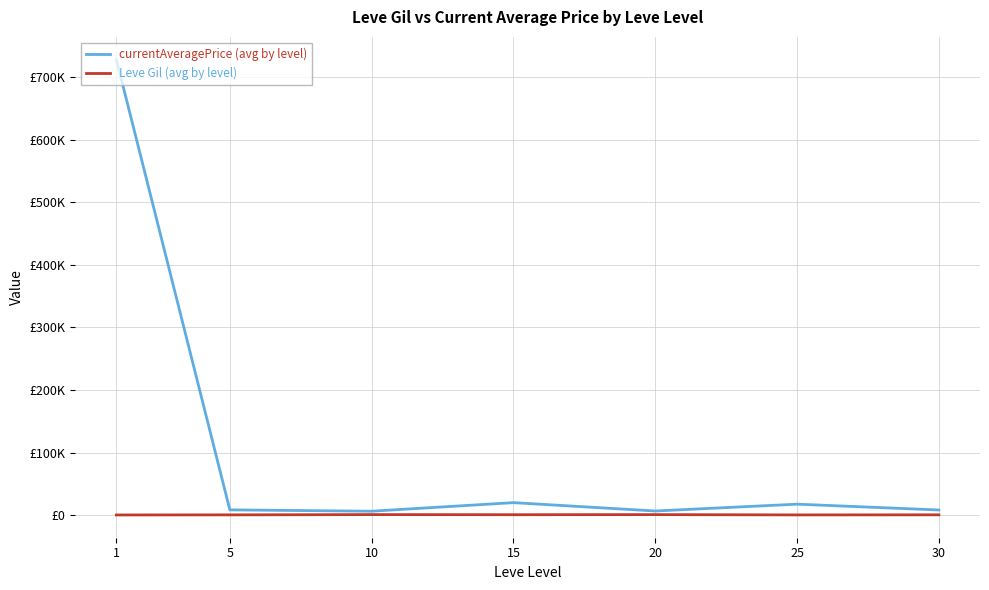

Which series has the largest total across all categories?

currentAveragePrice (avg by level)